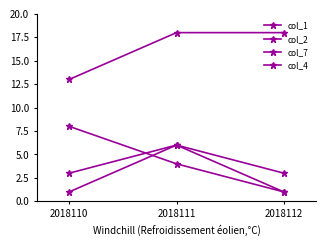

What is the sum of all col_7 values?

13